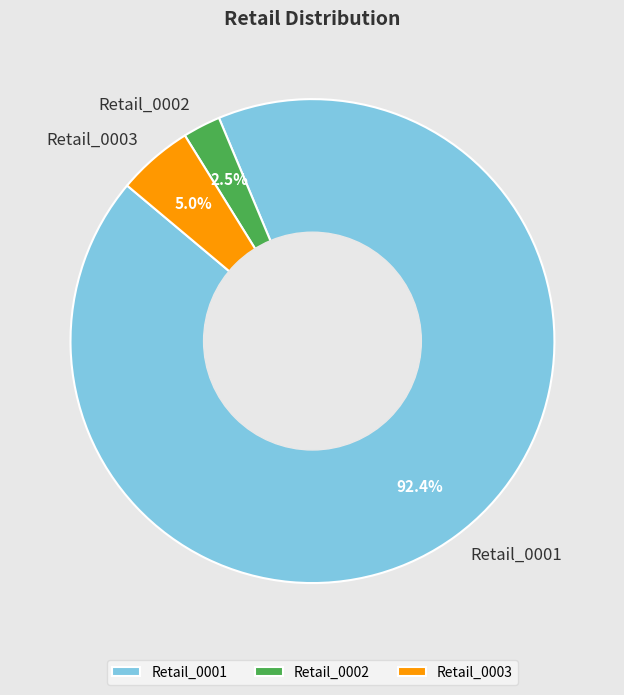

Rank the categories by value from lowest to highest.

Retail_0002, Retail_0003, Retail_0001